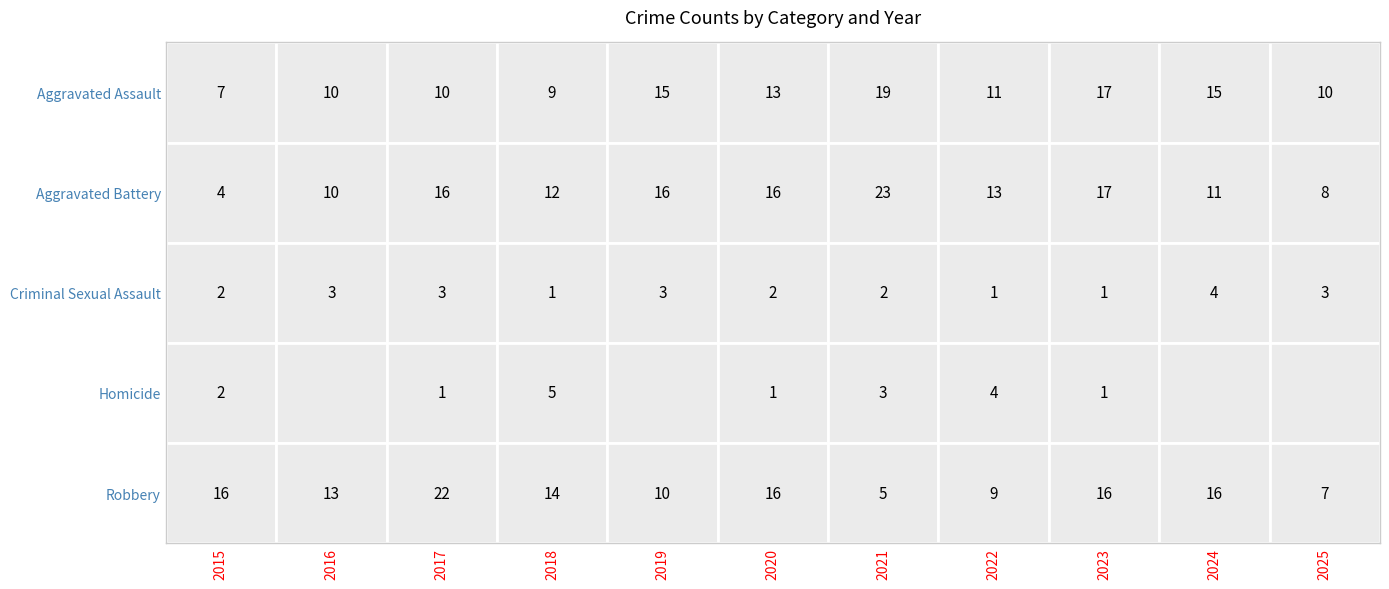

Between 2019 and 2022, which series saw the biggest shift?

Aggravated Assault